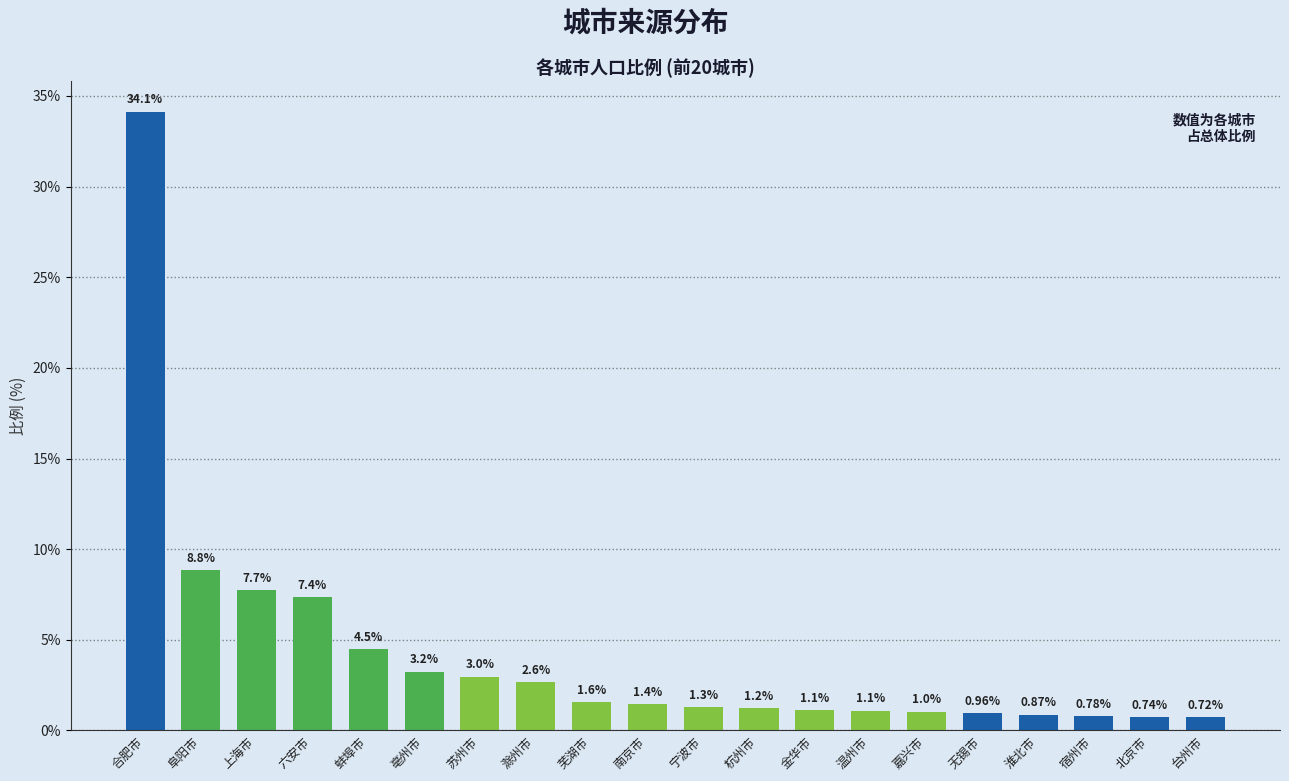

What is the label of the 9th bar from the right?

杭州市